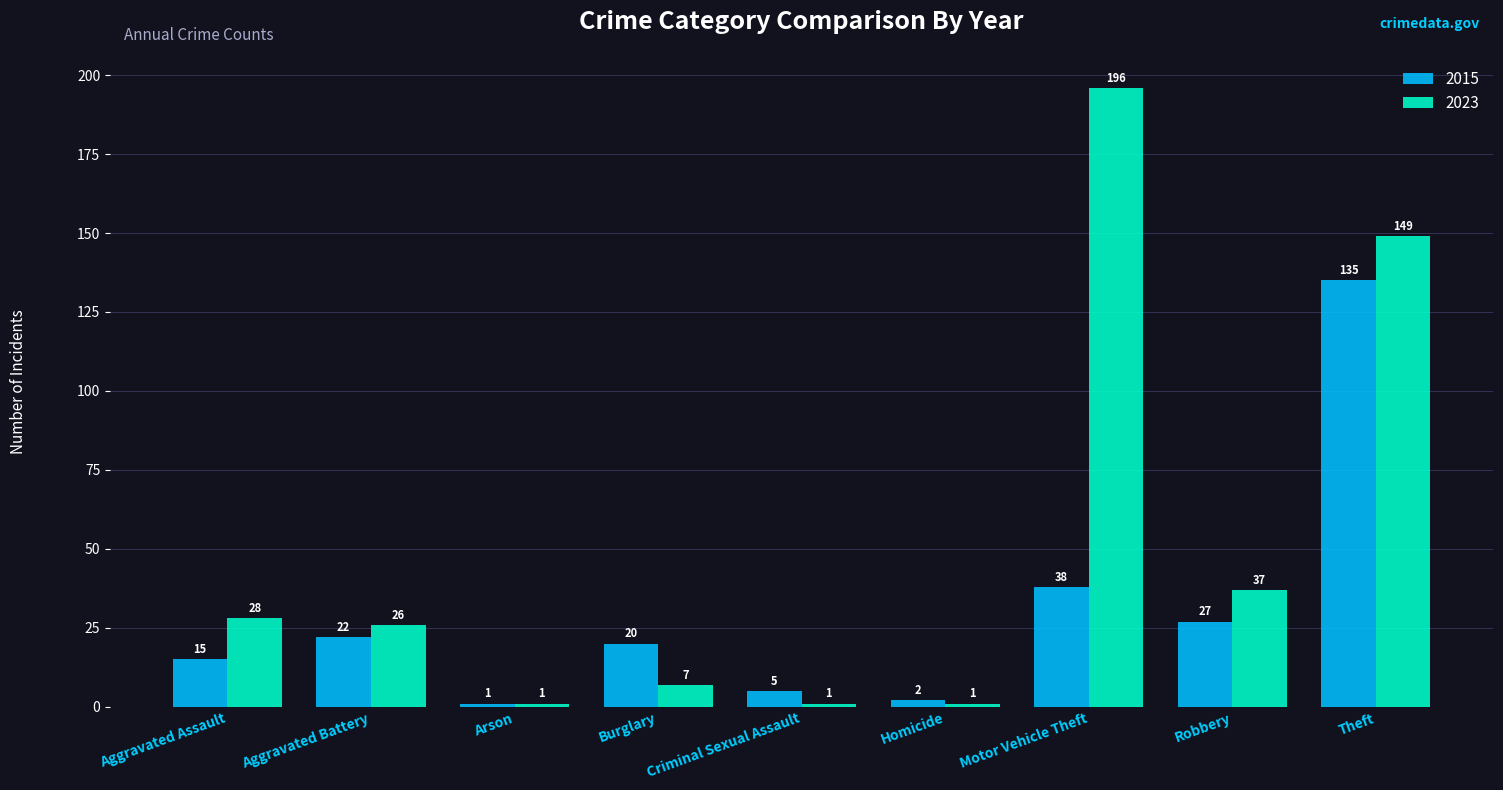

What is the average value of the 2023 series?

50